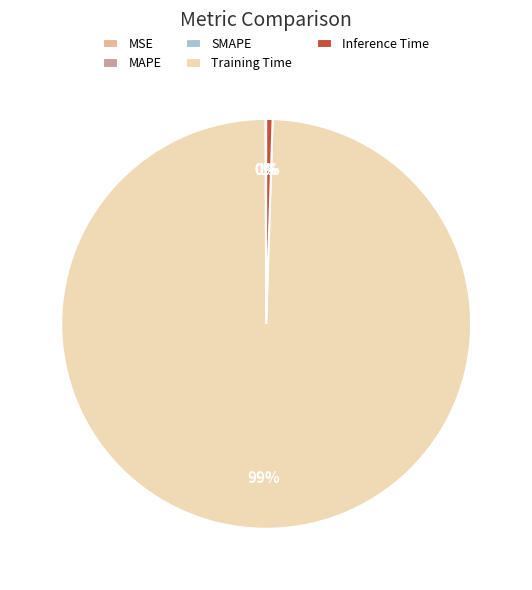

To the nearest percent, what is the difference between the largest and smallest slice percentages?

99%